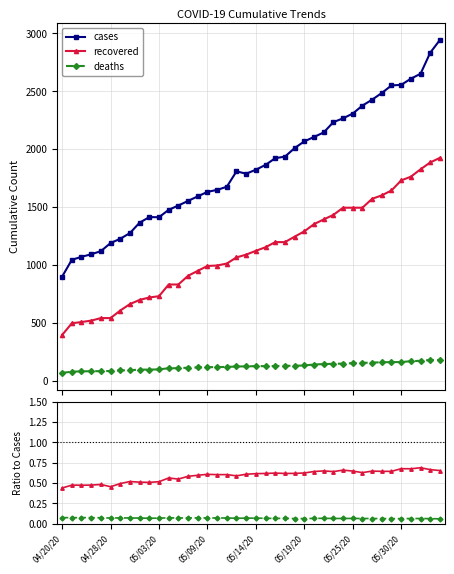

At which label does cases reach its minimum?

04/20/20